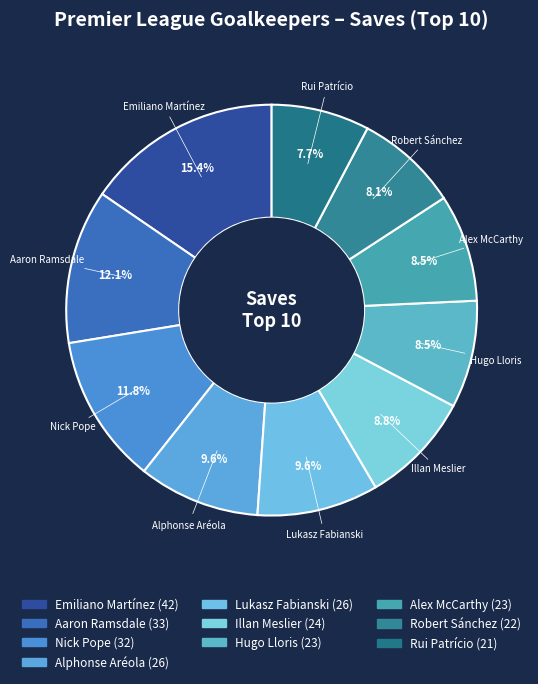

Approximately how many times larger is the value at Nick Pope compared to Rui Patrício?

1.5